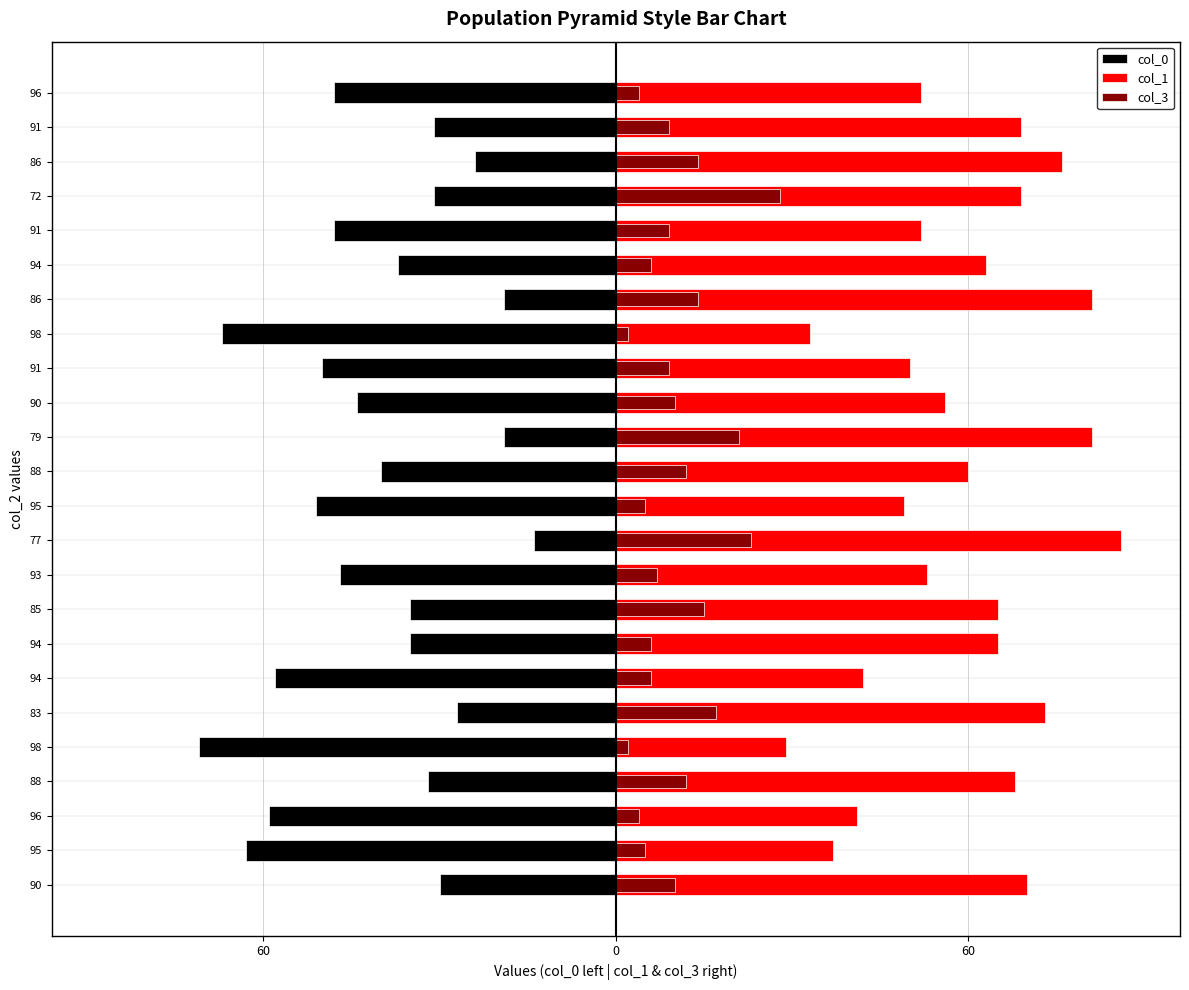

What is the difference between the col_3 values at 90 and 91?

1